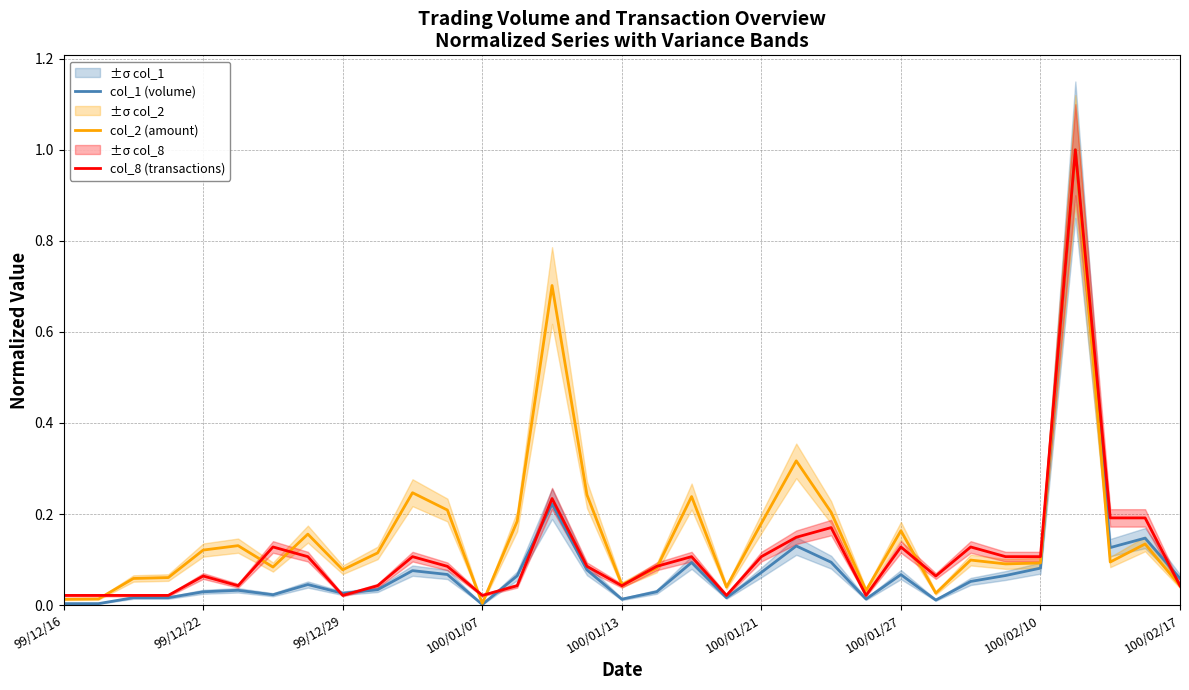

What is the difference between the maximum and second lowest values in the col_1 (volume) series?

1.0